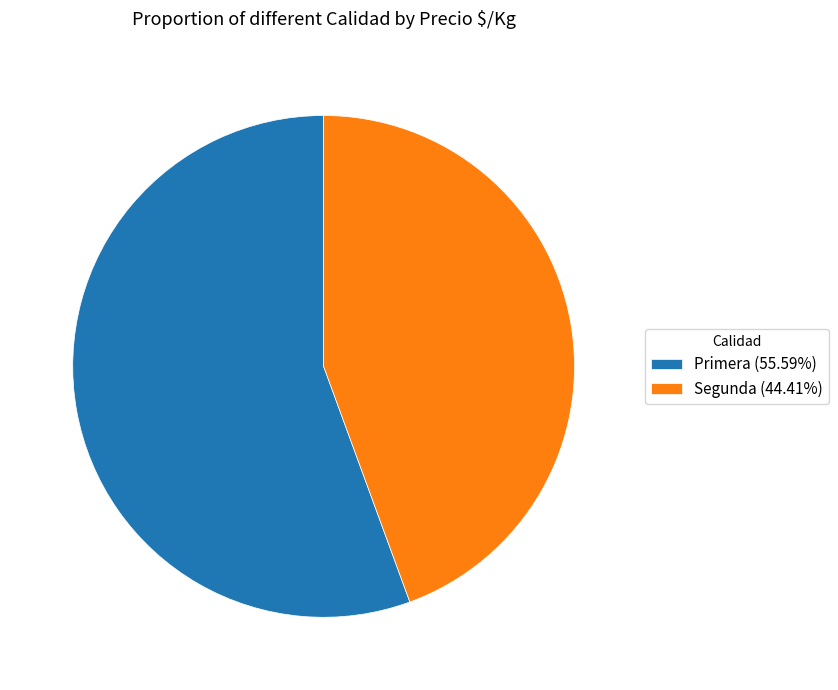

Which slice is the largest?

Primera